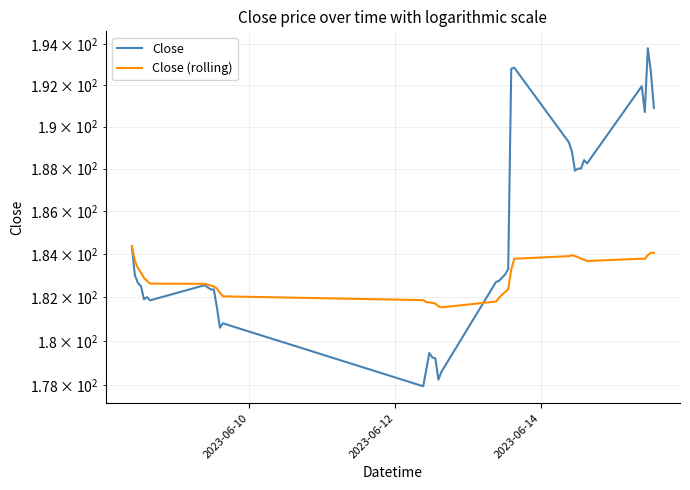

Which series has the largest total across all categories?

Close